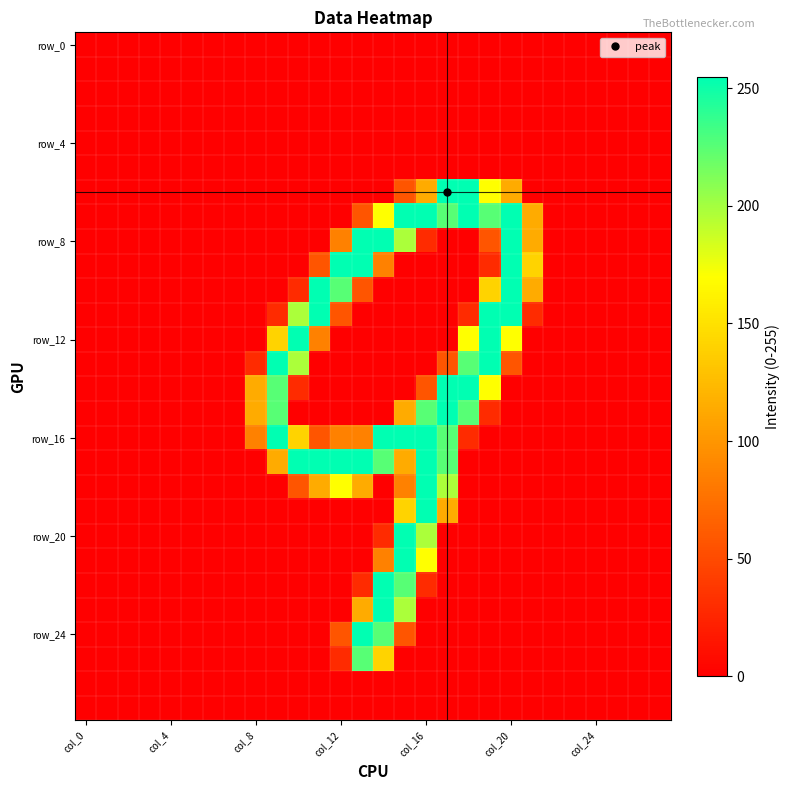

What is the greatest value displayed?

255